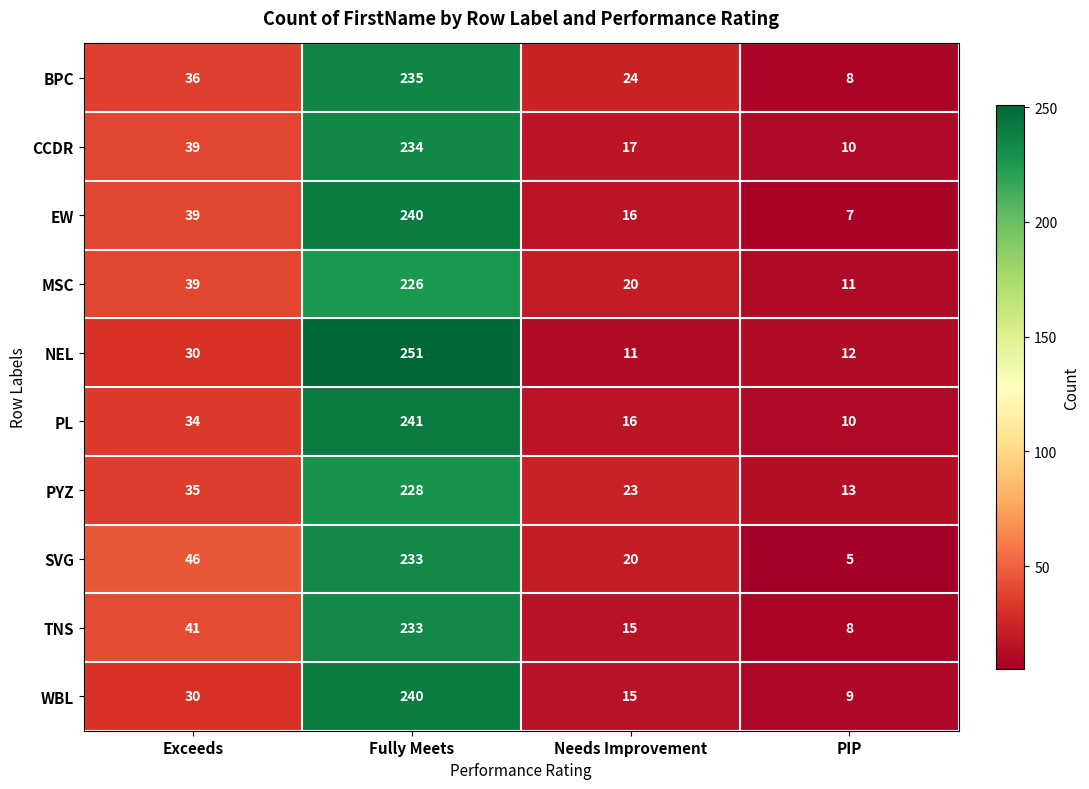

Is it true that PL equals 10 at PIP?

True